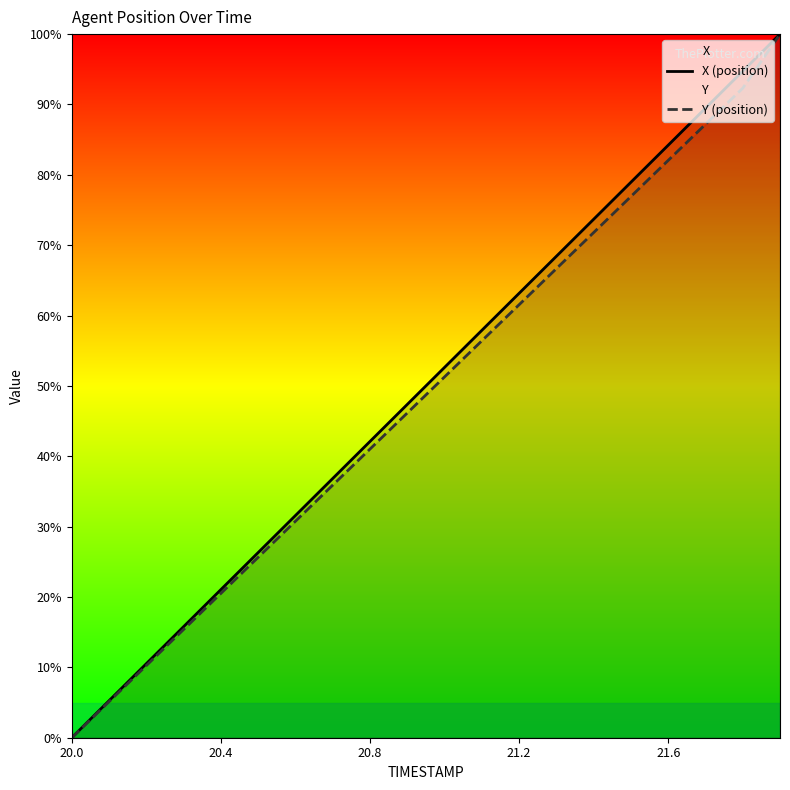

What position from the right is 15?

5